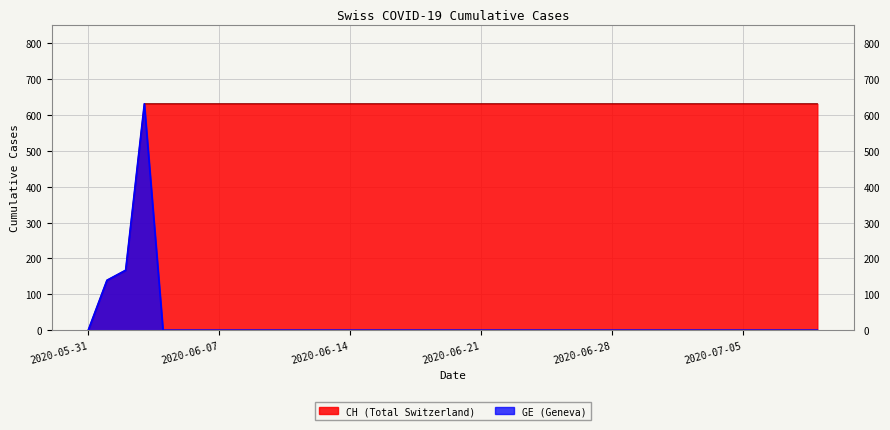

Rank the series at 2020-06-22 from highest to lowest value.

CH, GE